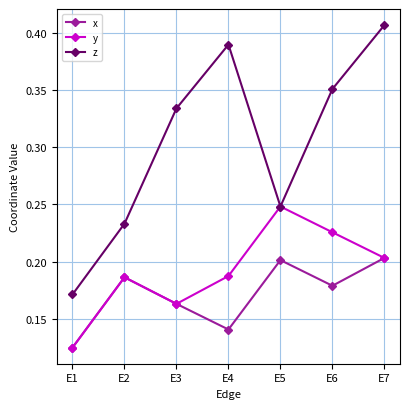

At how many categories does at least one series exceed 0?

7